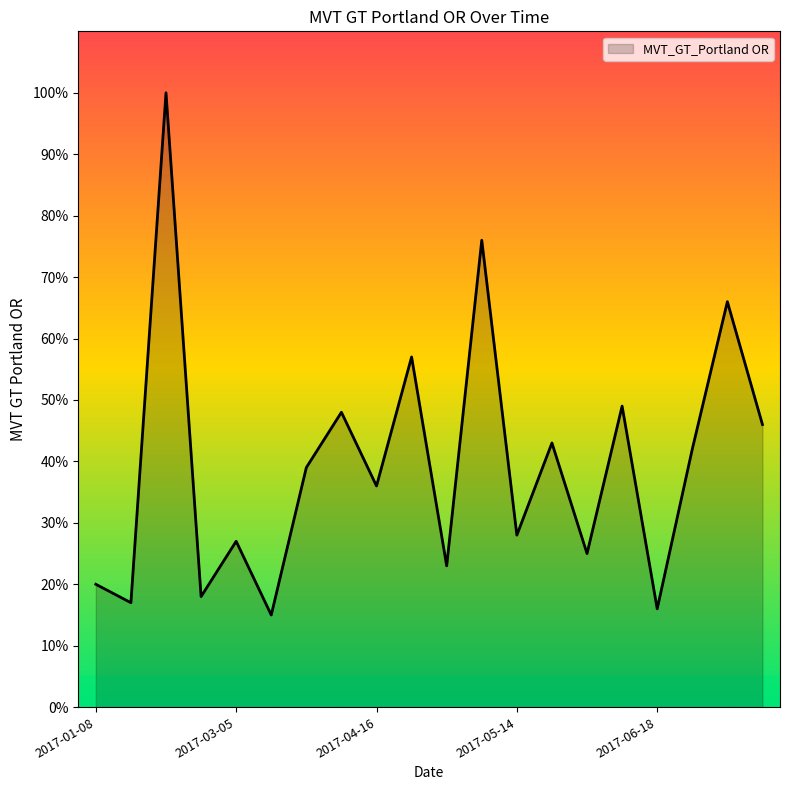

Does the chart have visible grid lines?

No